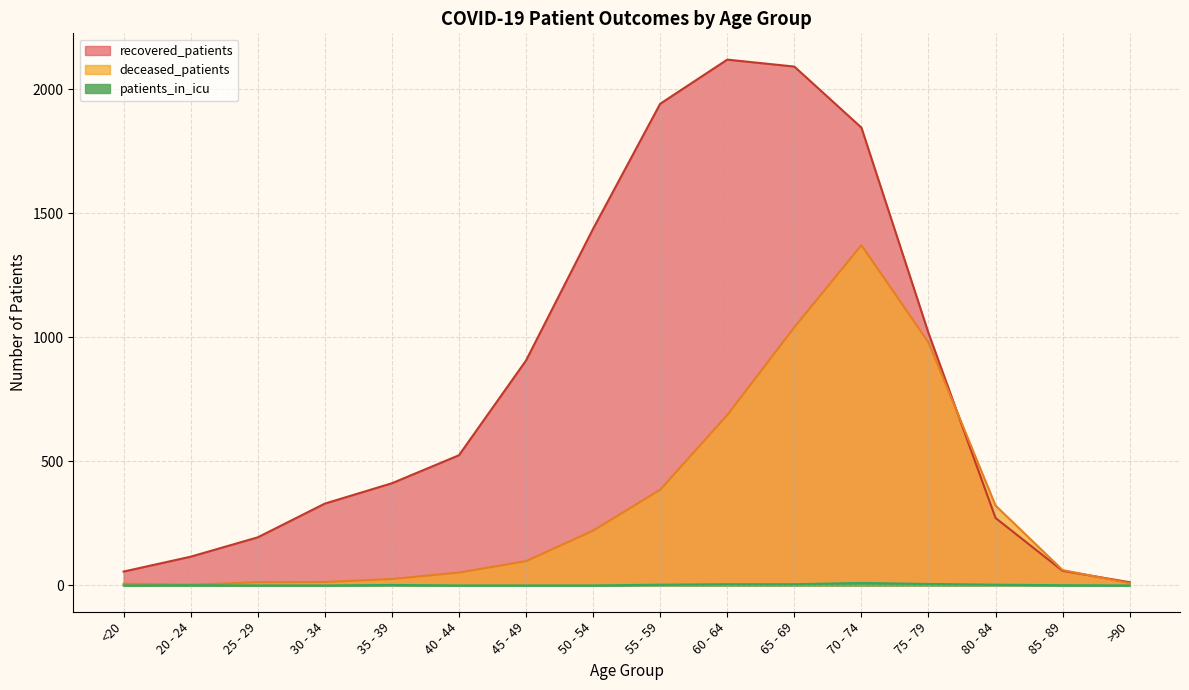

What is the label of the 12th point from the left?

70 - 74